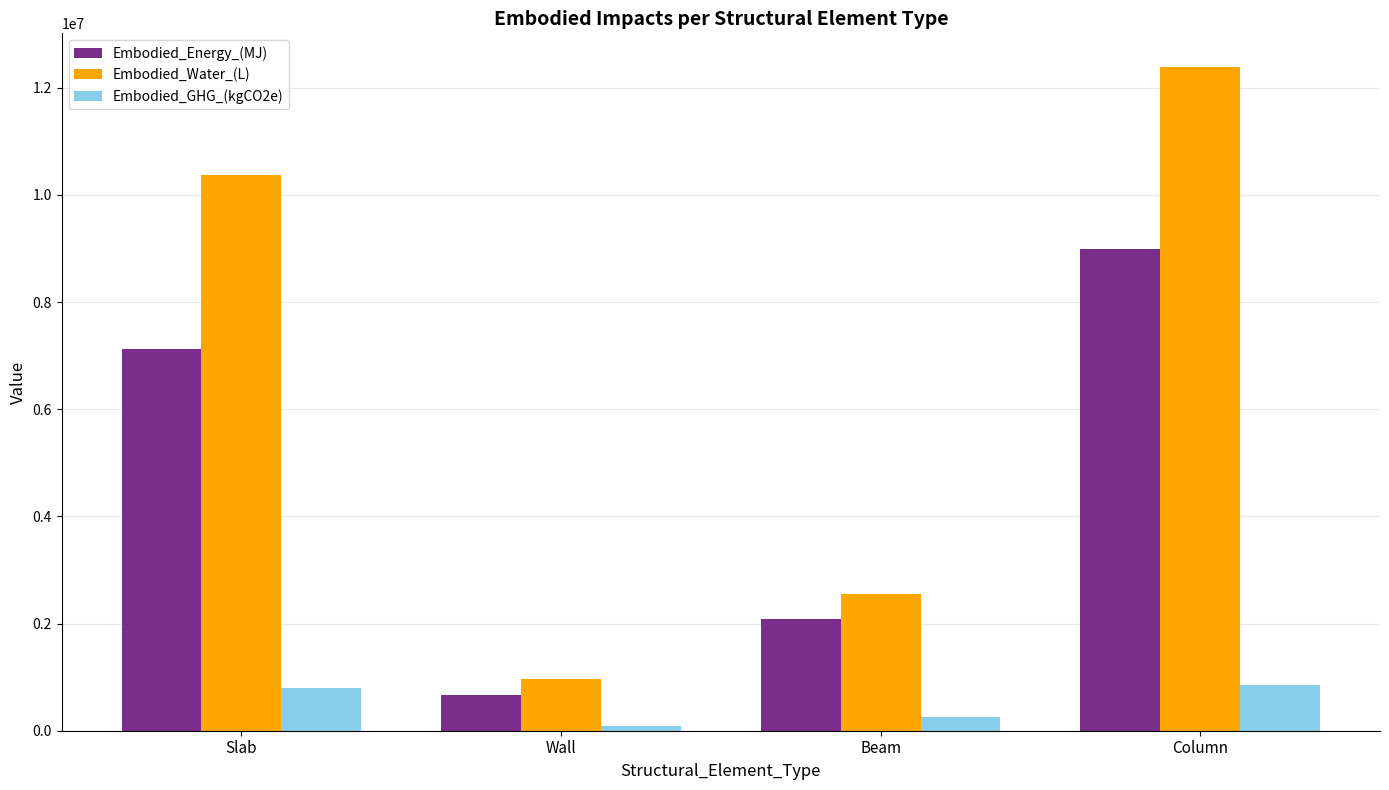

How many bars are there in each group?

3